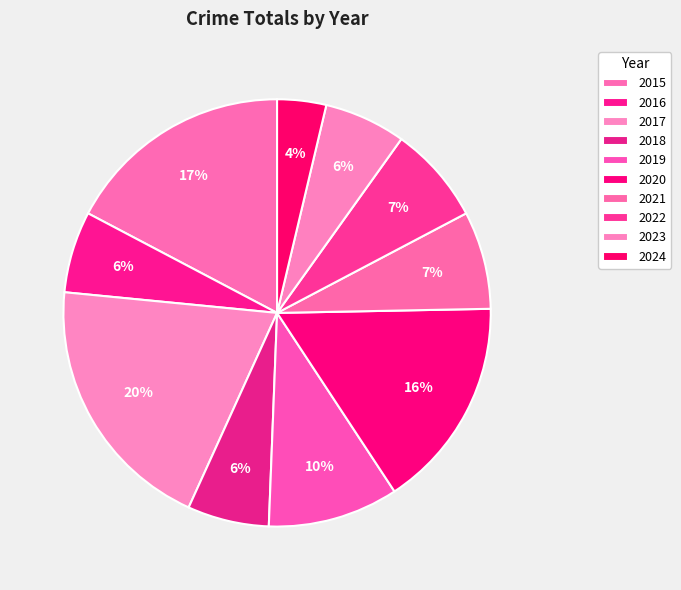

Is 2020 the majority of the pie?

No